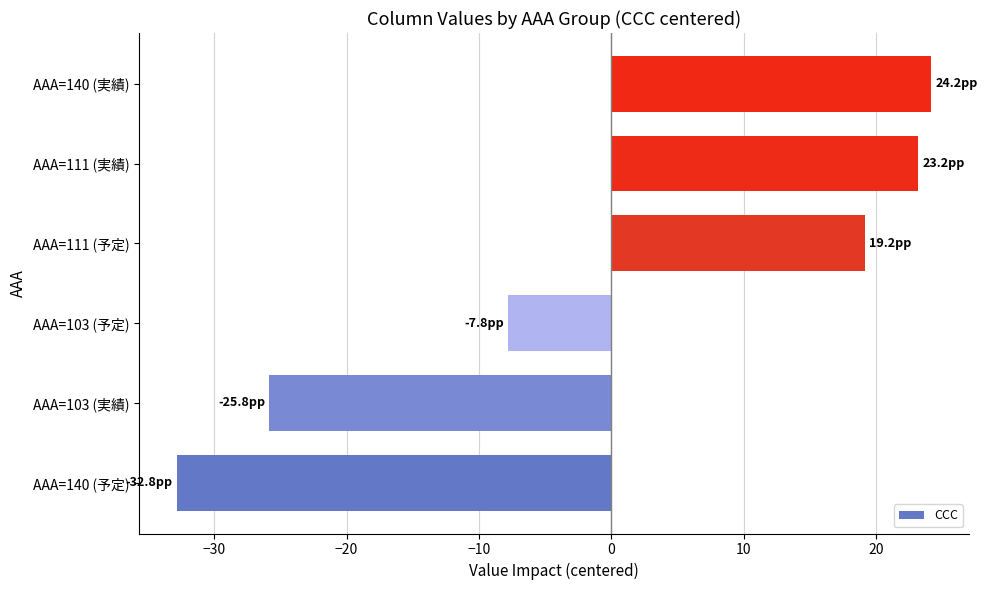

What is the change in value from AAA=140 (予定) to AAA=103 (実績)?

+7.0